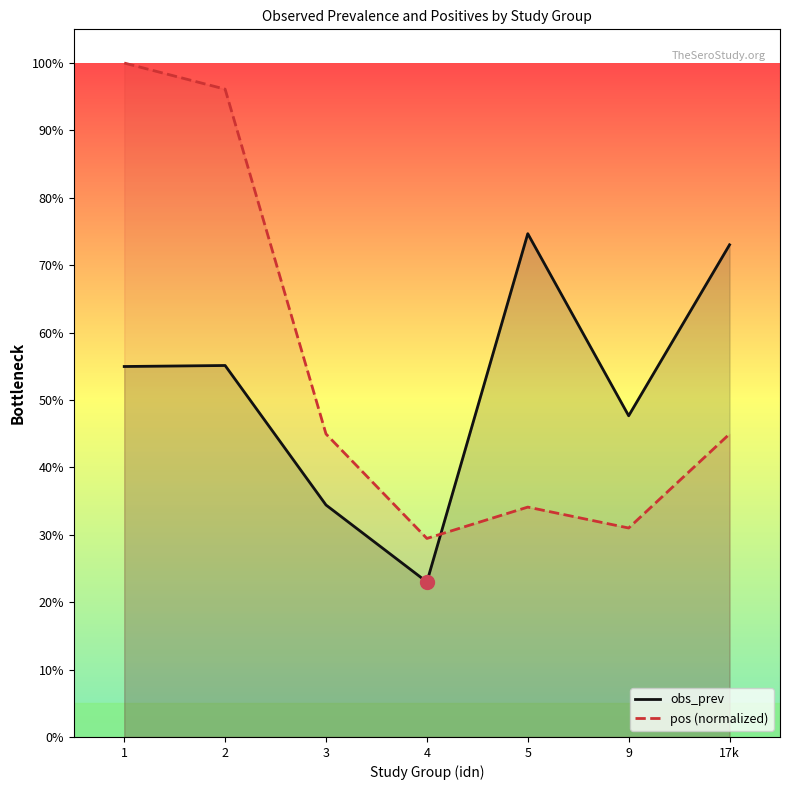

What is the smallest value displayed?

0.2